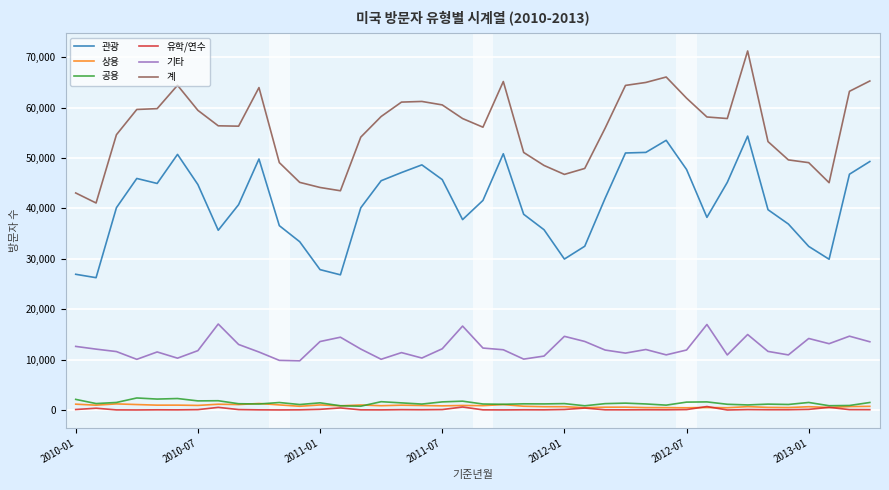

Is this an area chart (filled region under the line)?

No